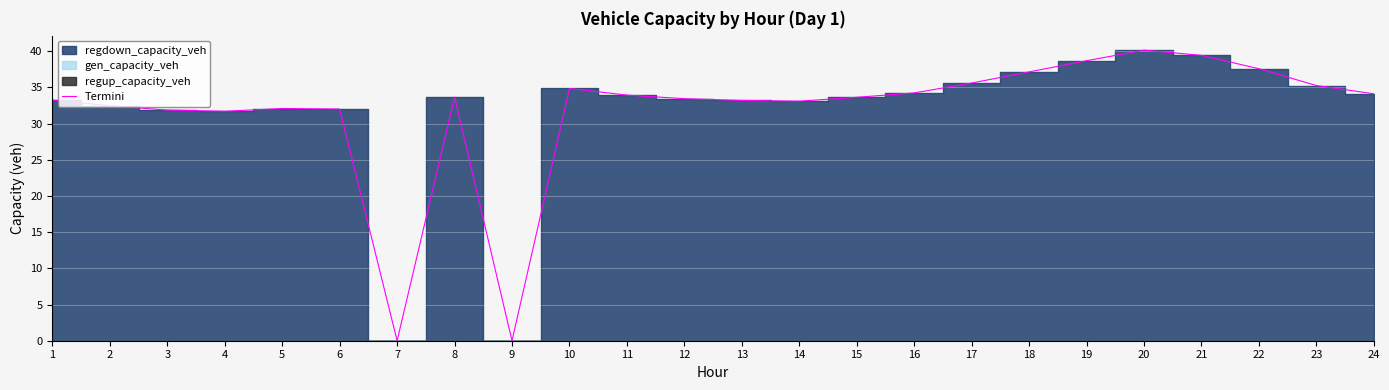

Does the chart display data point markers on the line(s)?

No